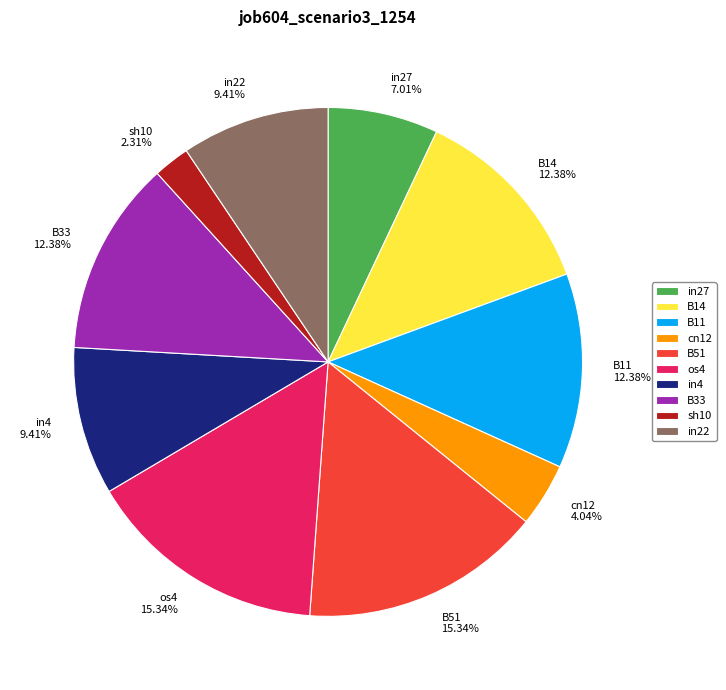

True or false: in22 accounts for 9% of the total.

True